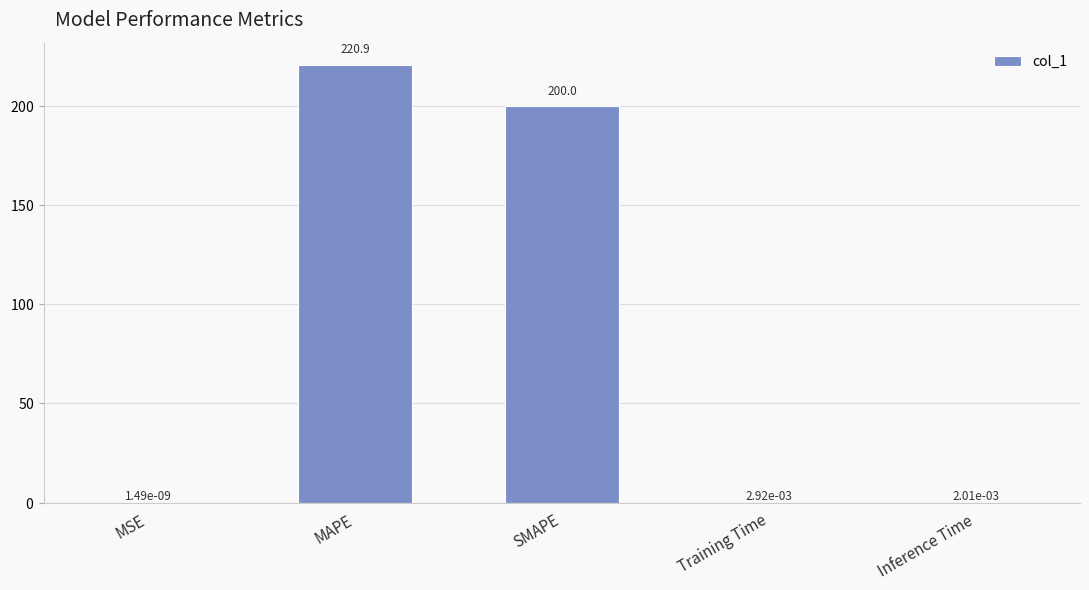

Where is the data nearest to the value 110?

SMAPE